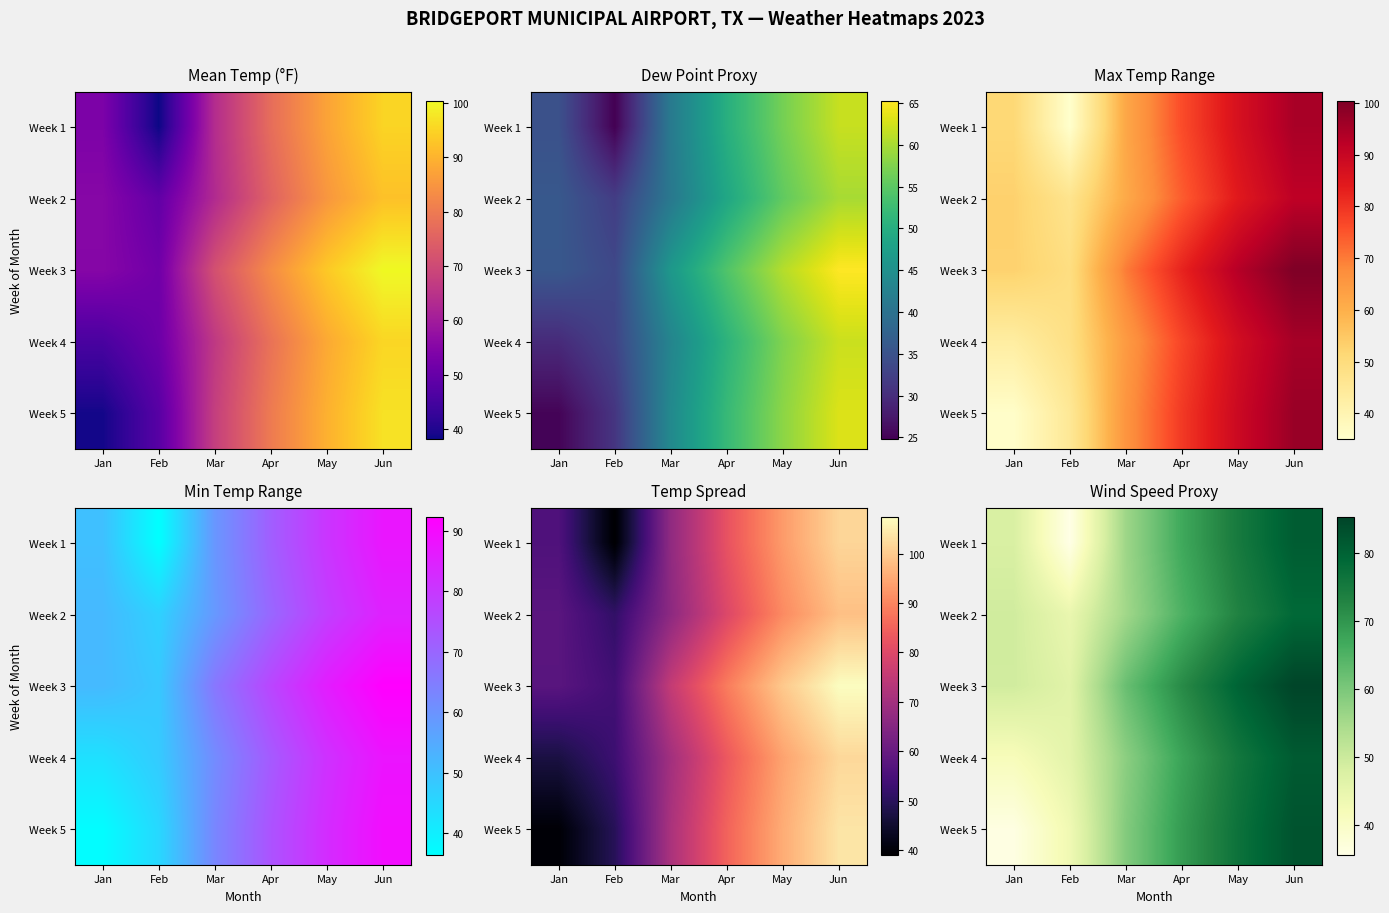

Rank the categories by Week 1 value from lowest to highest.

Feb, Jan, Mar, Apr, May, Jun